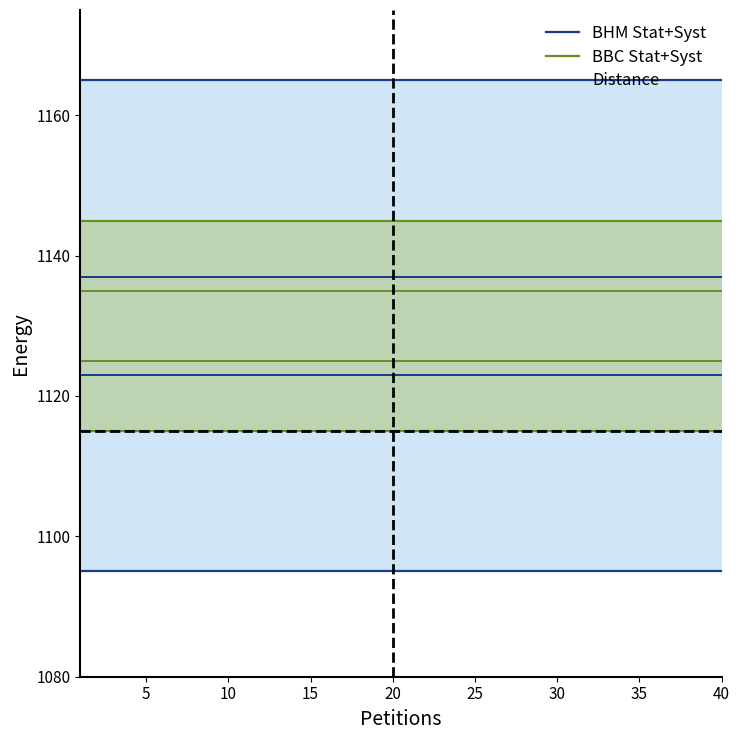

Which series has the largest total across all categories?

BHM Stat+Syst